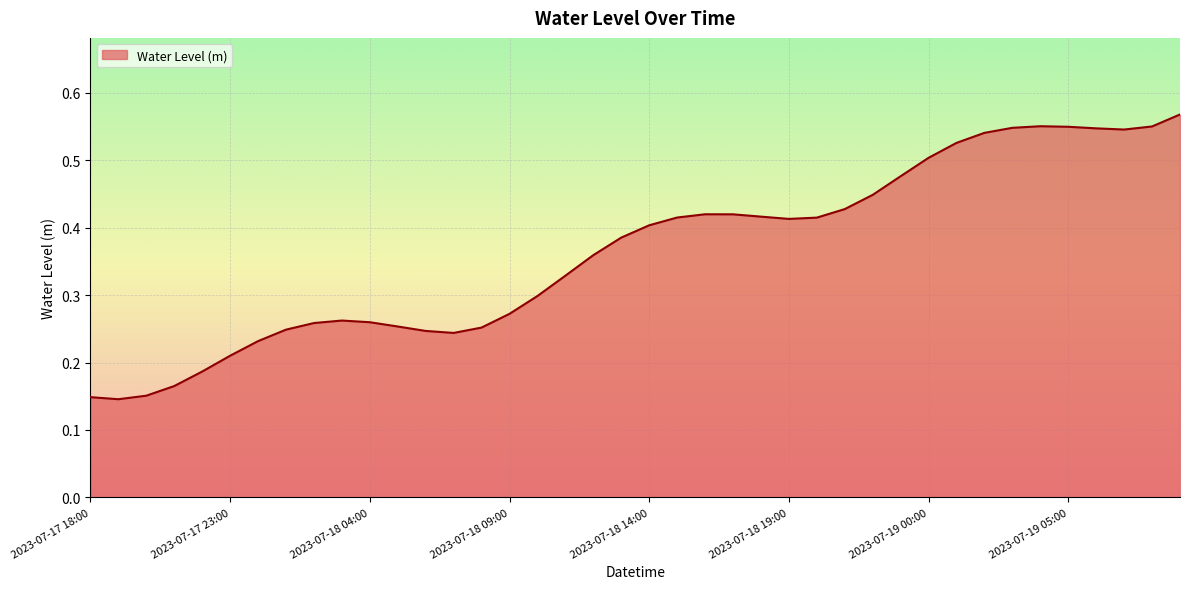

Does the chart have visible grid lines?

Yes